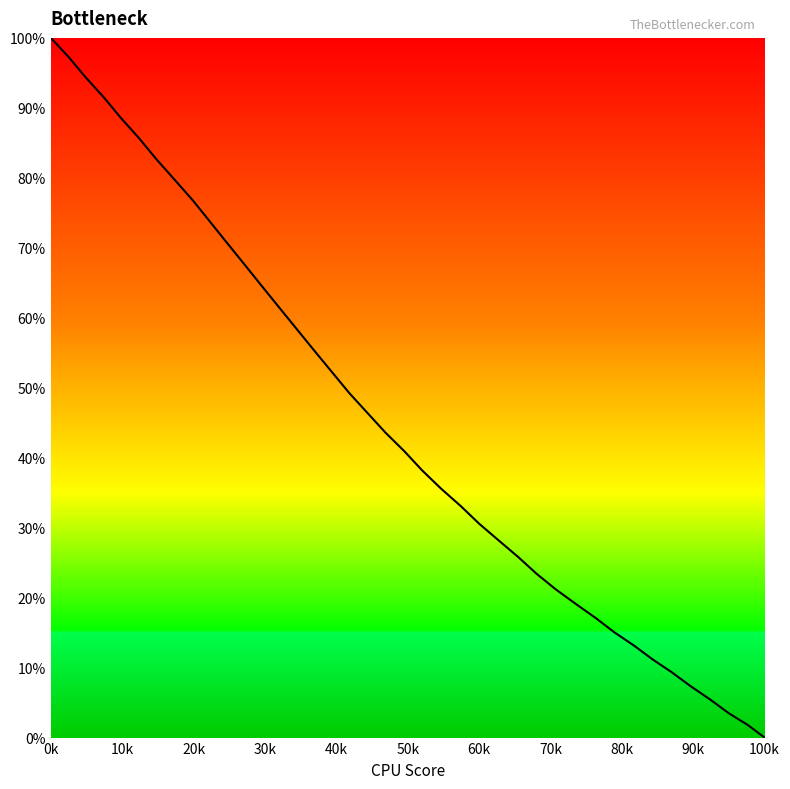

How many distinct data groups are displayed?

1